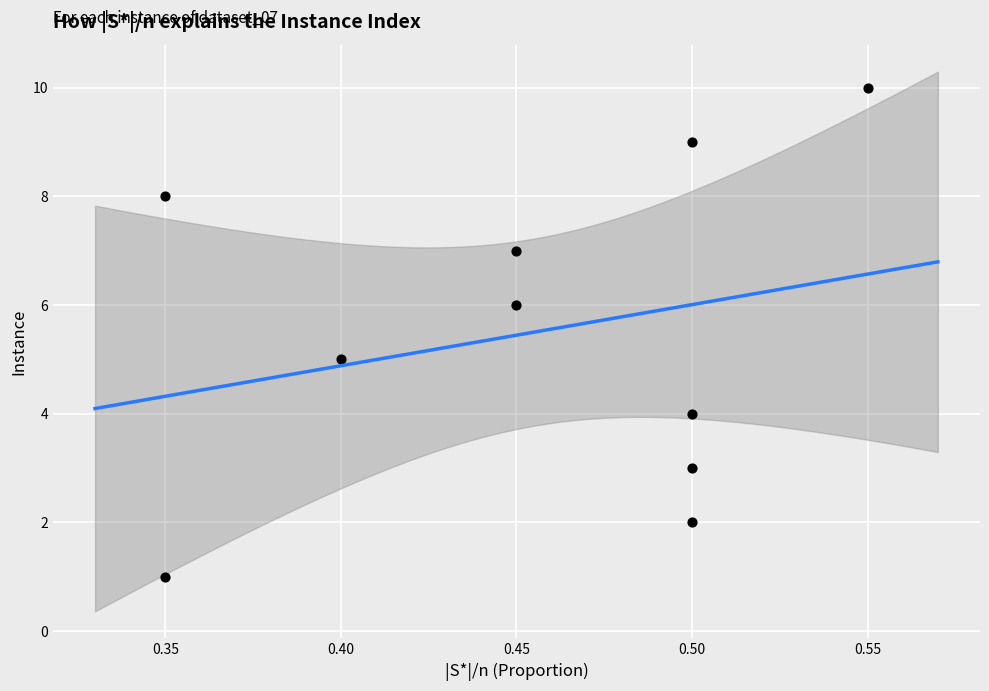

What is the average Y value?

6